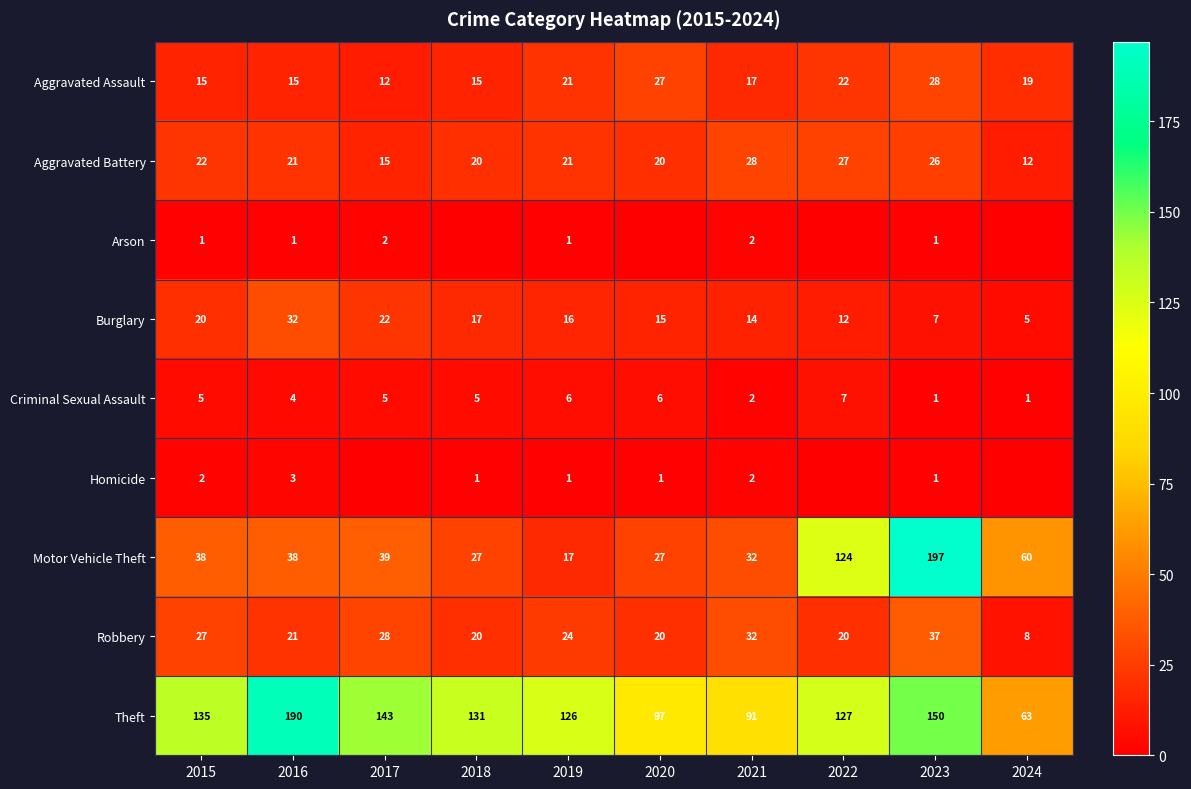

What is the sum of all Criminal Sexual Assault values?

42